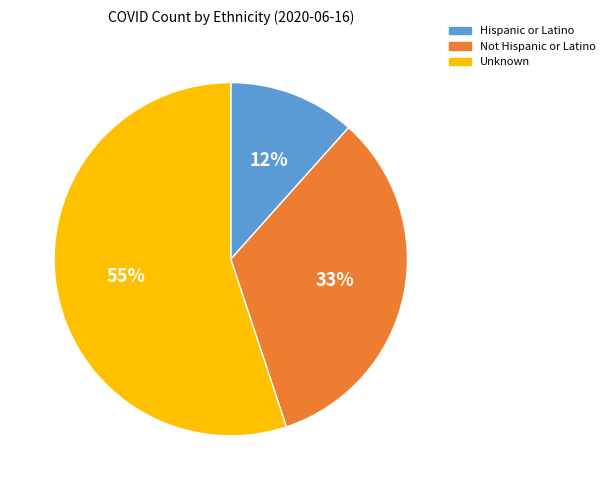

Is Unknown the majority of the pie?

Yes